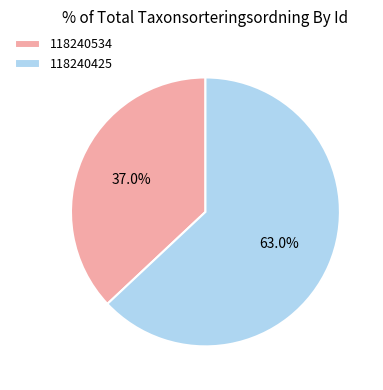

Which category has the smallest portion of the pie?

118240534